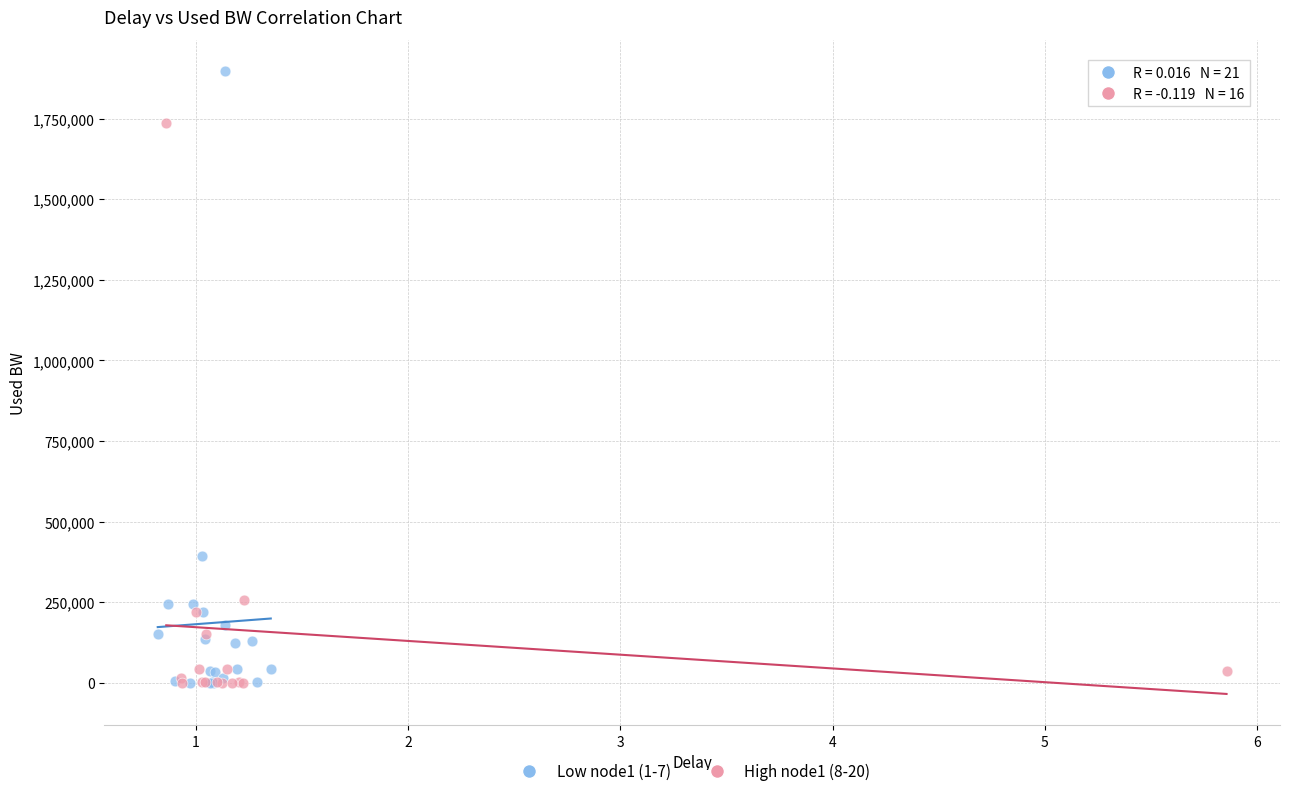

Which series has the largest Y range (max minus min)?

Low node1 (1-7)